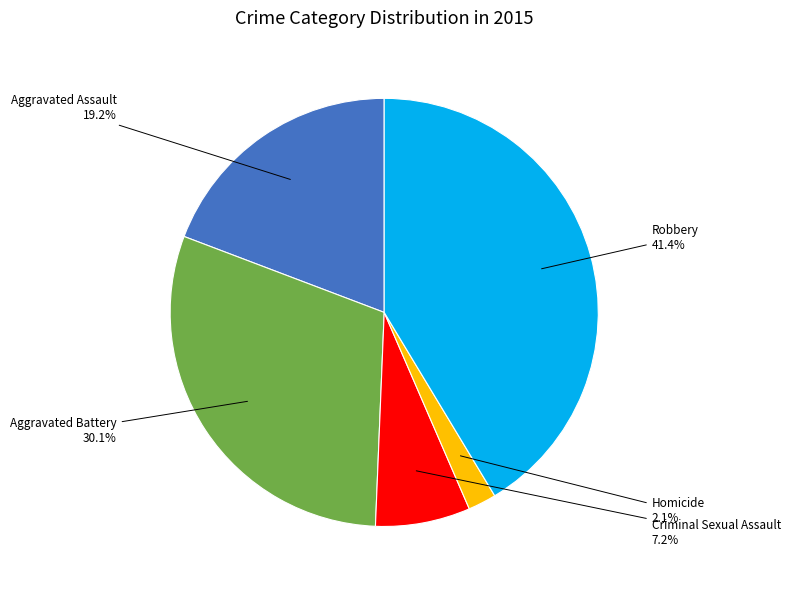

Rank the categories by value from highest to lowest.

Robbery, Aggravated Battery, Aggravated Assault, Criminal Sexual Assault, Homicide